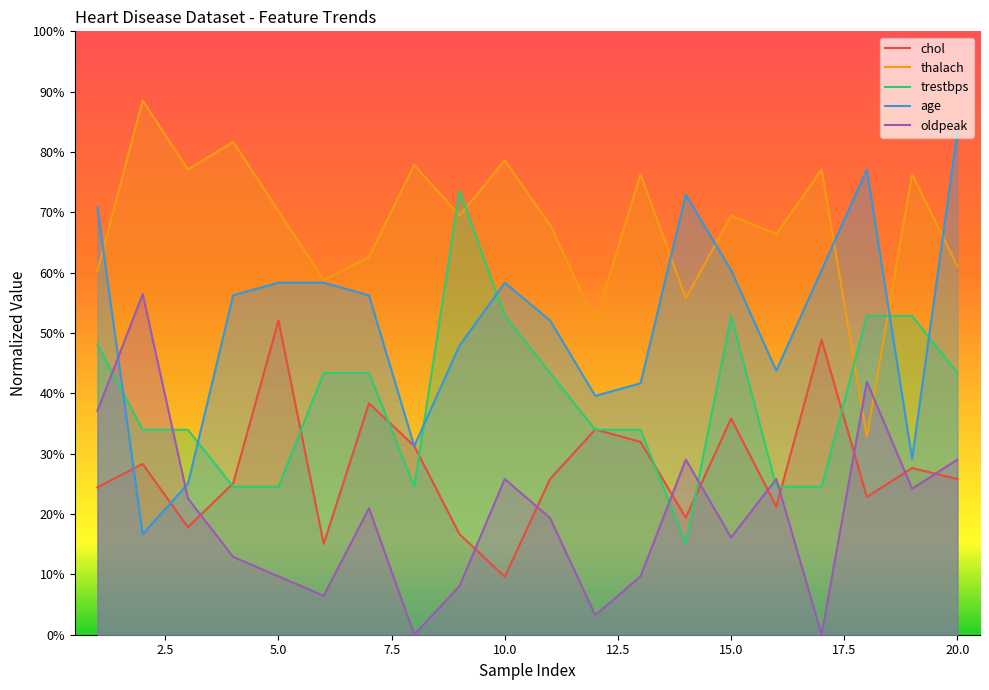

How many intersections are there between age and chol?

4